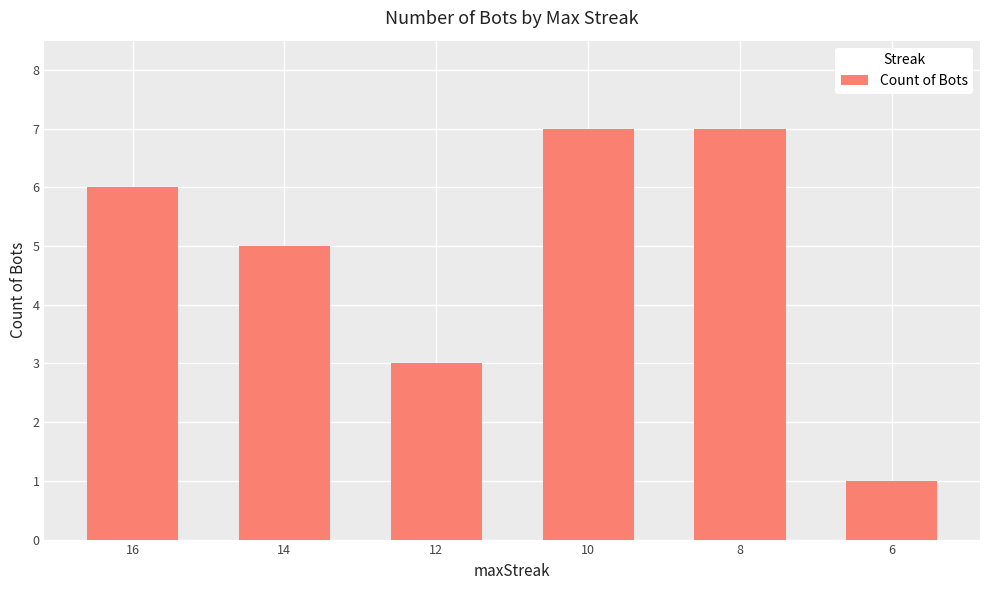

What is the sum of all values?

29